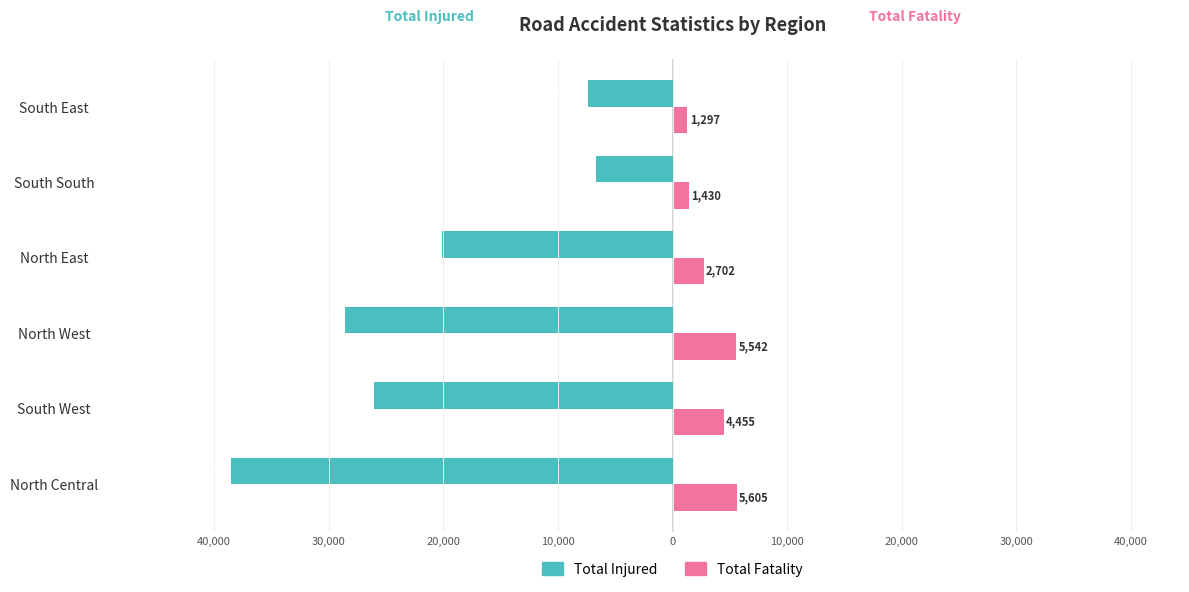

What are all the series names shown in the legend?

Total Injured, Total Fatality